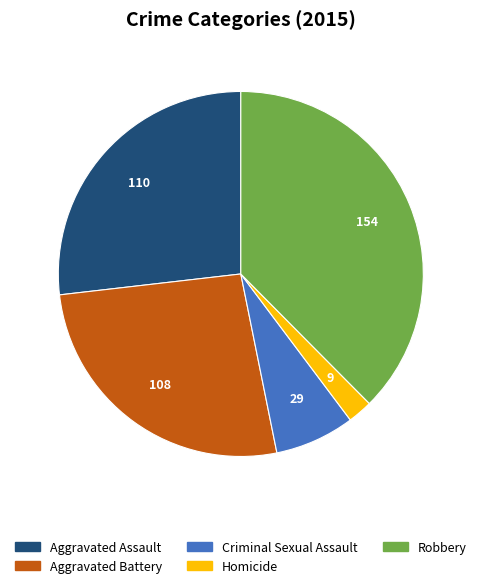

Is it true that Robbery is 31% of the pie?

False